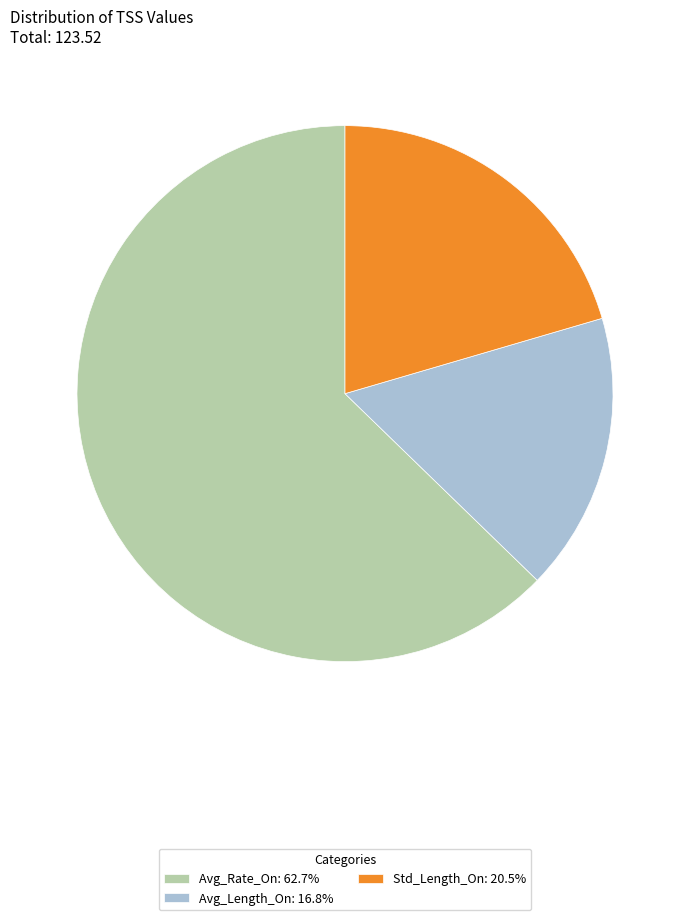

The Avg_Length_On slice represents 17% of the pie. True or false?

True